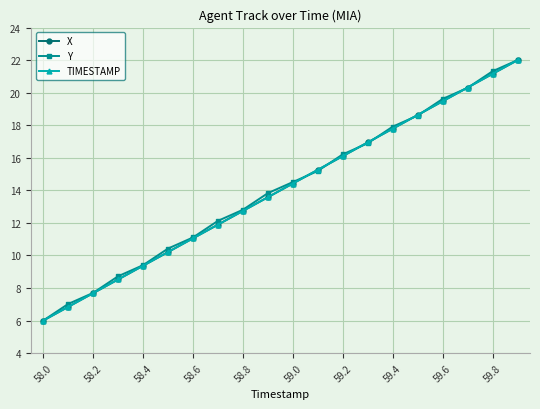

What is the minimum value shown in the chart?

6.0